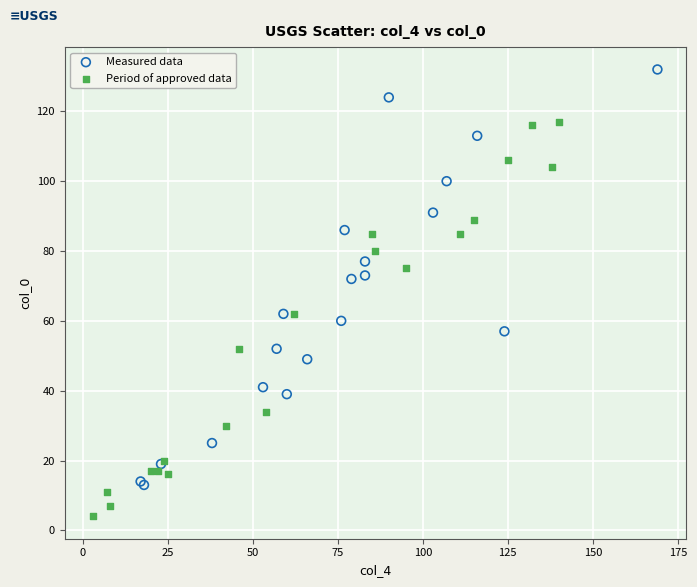

What are all the series names shown in the legend?

Measured data, Period of approved data